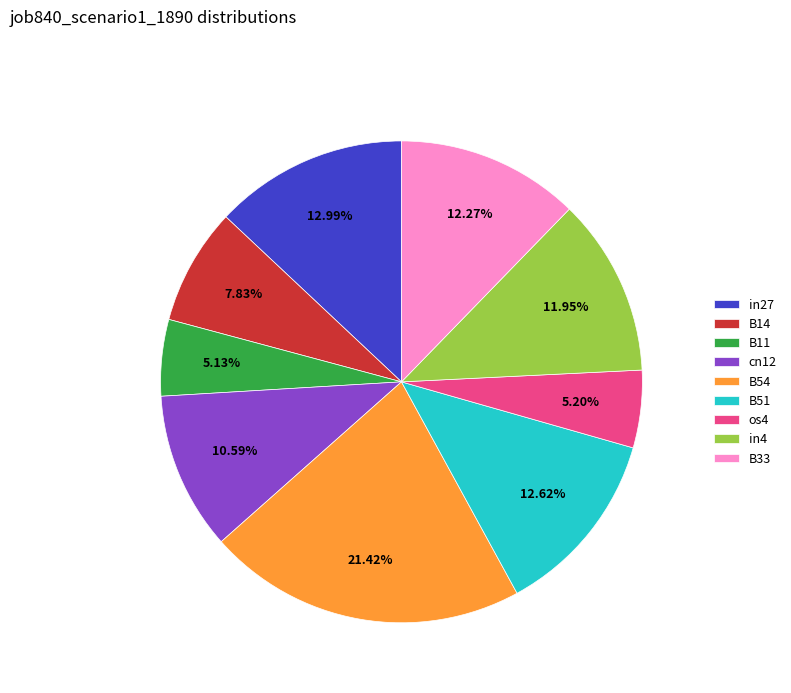

Combined, do B14 and in27 account for over 50%?

No